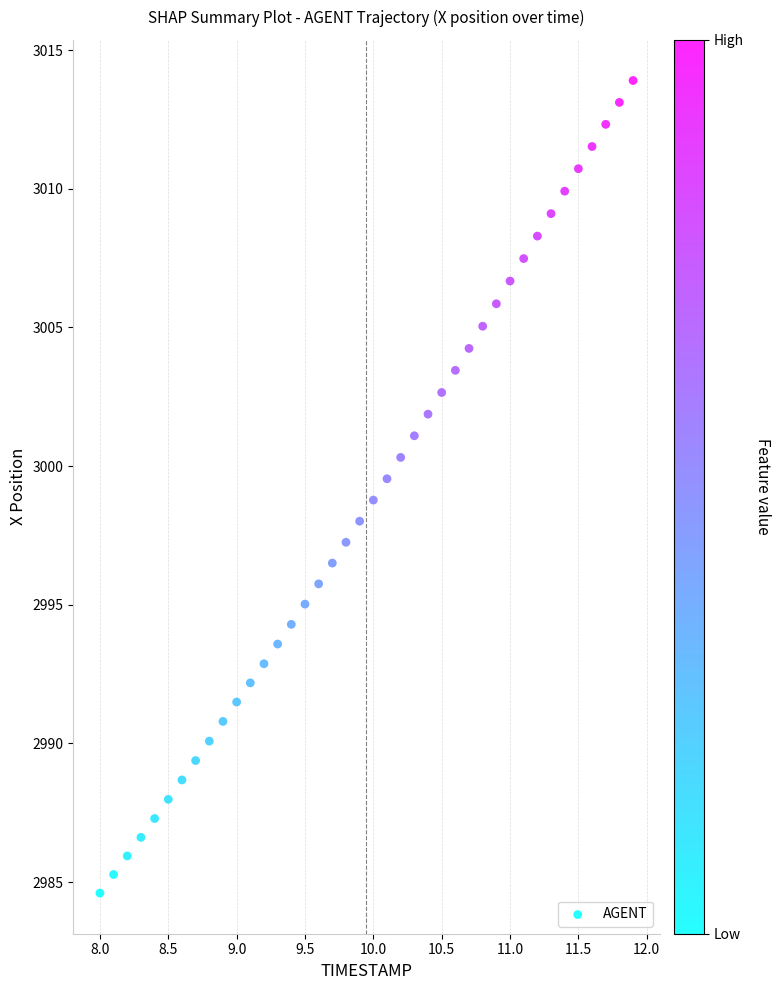

What is the range of Y values (max minus min)?

29.3